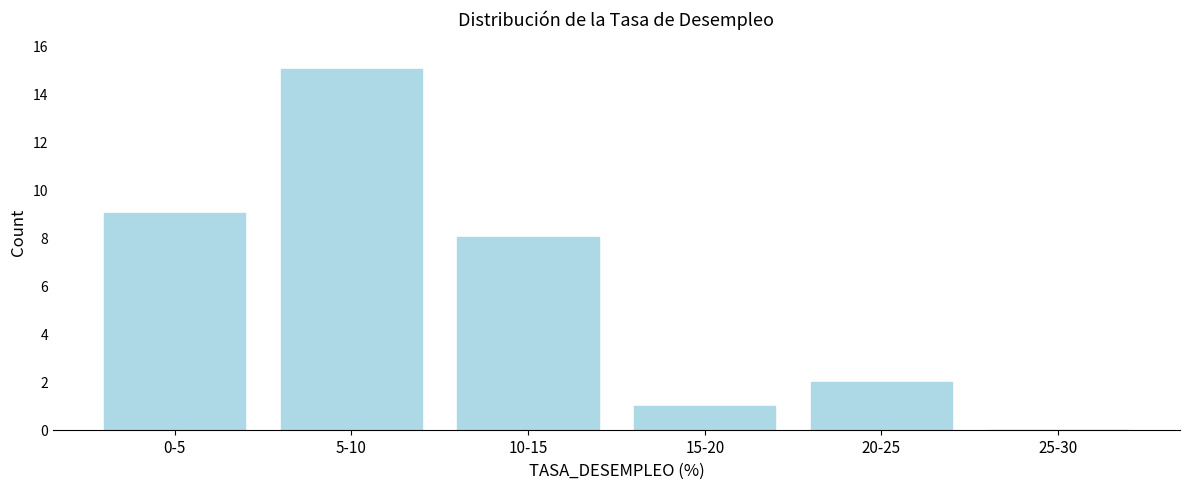

Reading left to right, transcribe all the data shown in this chart.

0-5=9	5-10=15	10-15=8	15-20=1	20-25=2	25-30=0